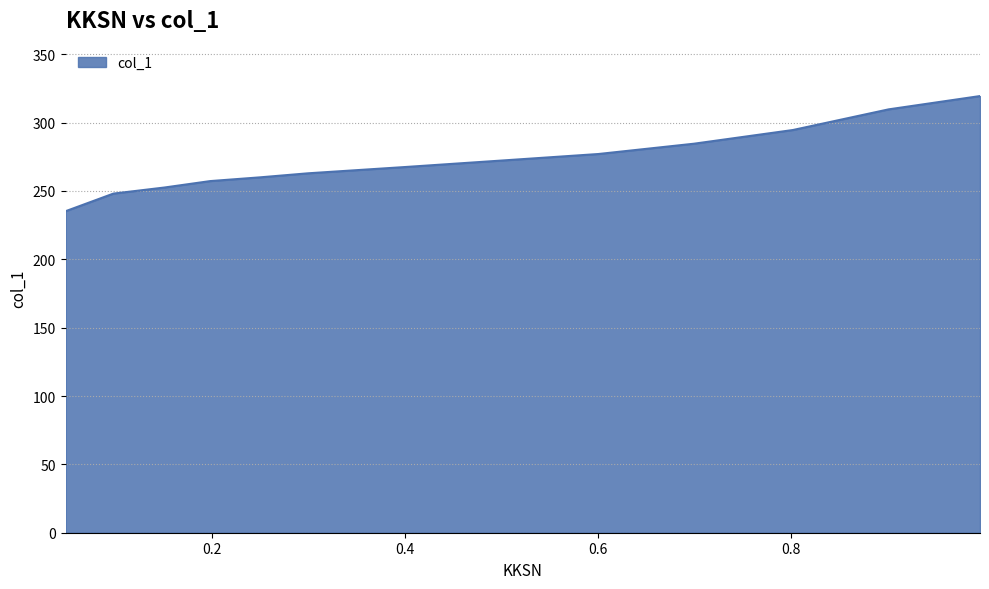

Reading left to right, transcribe all the data shown in this chart.

235.2	248.1	252.5	257.2	260.0	262.9	267.5	272.3	277.0	284.6	294.6	309.7	319.4